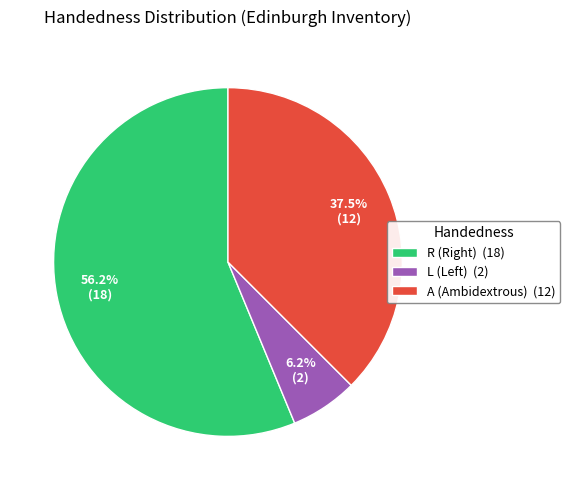

To the nearest percent, what is the combined percentage of A and L?

44%